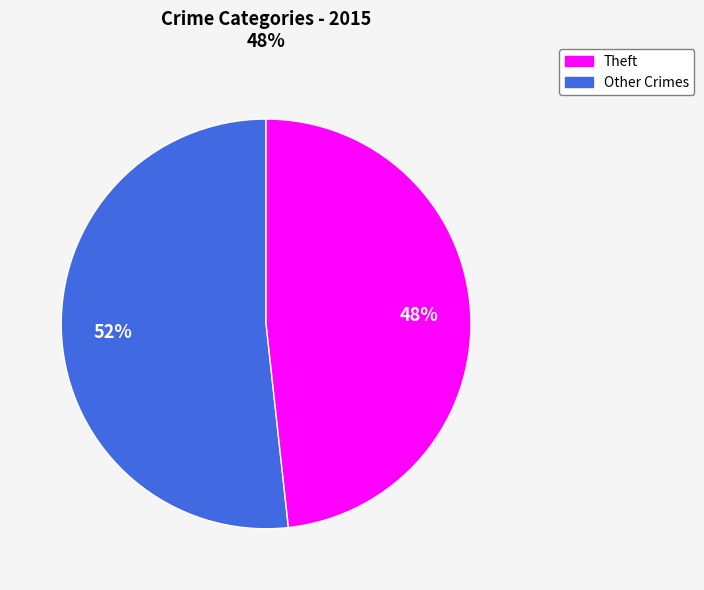

To the nearest percent, what is the average slice percentage?

50%